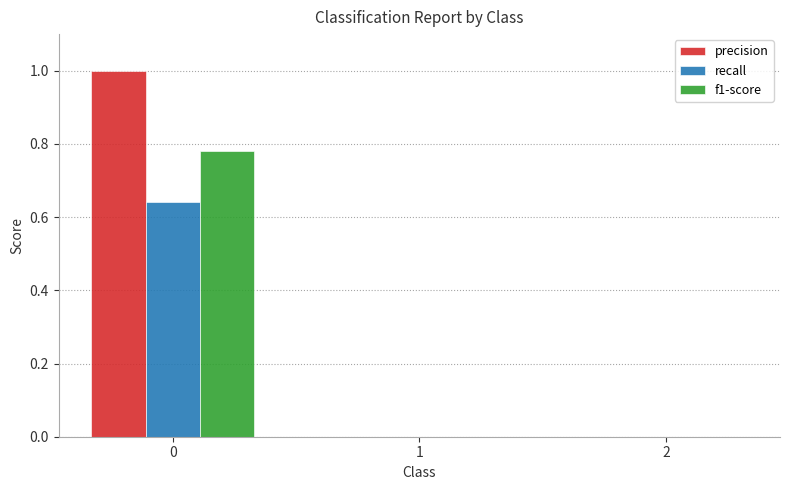

What is the sum of all precision values?

1.0